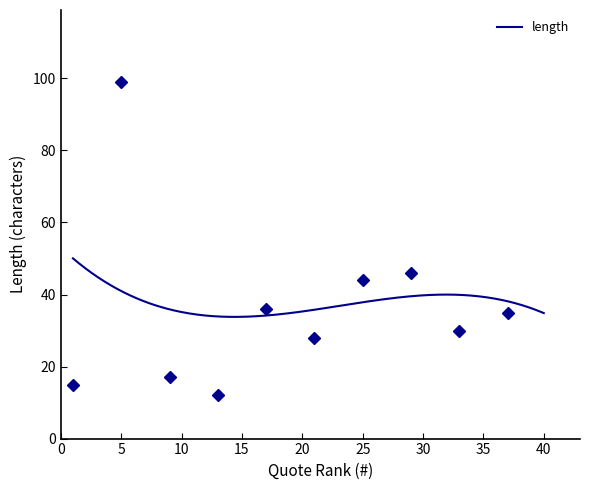

The chart shows a value of 75 at 22. True or false?

False